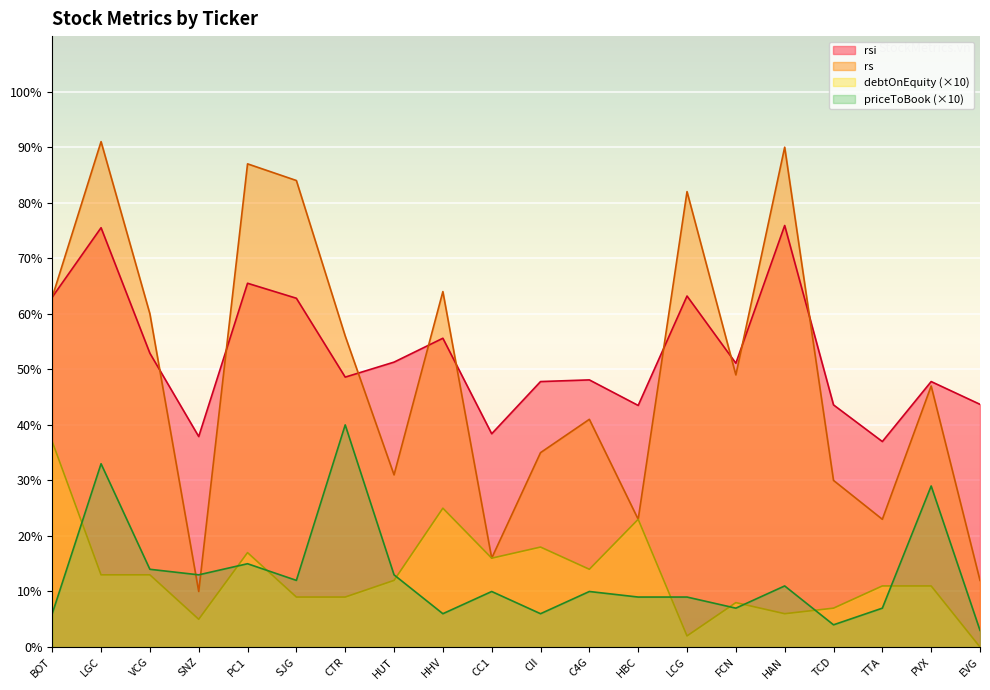

Which has a higher value, VCG or LGC?

LGC